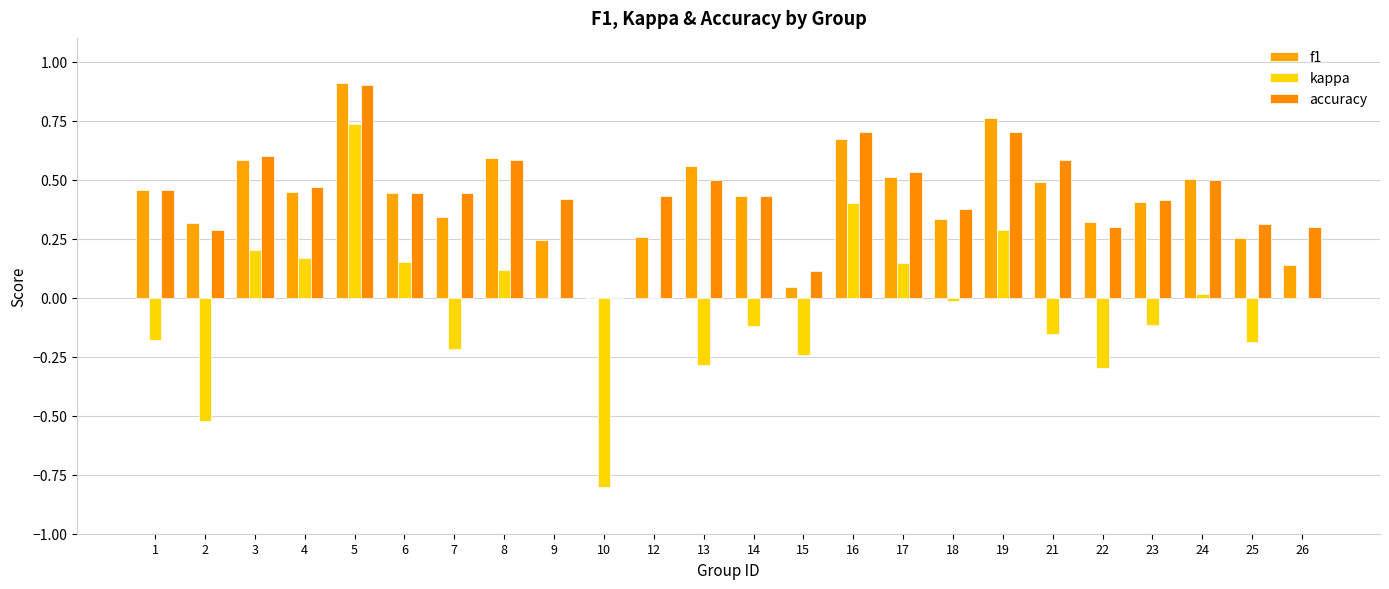

At how many categories does at least one series exceed 0?

23